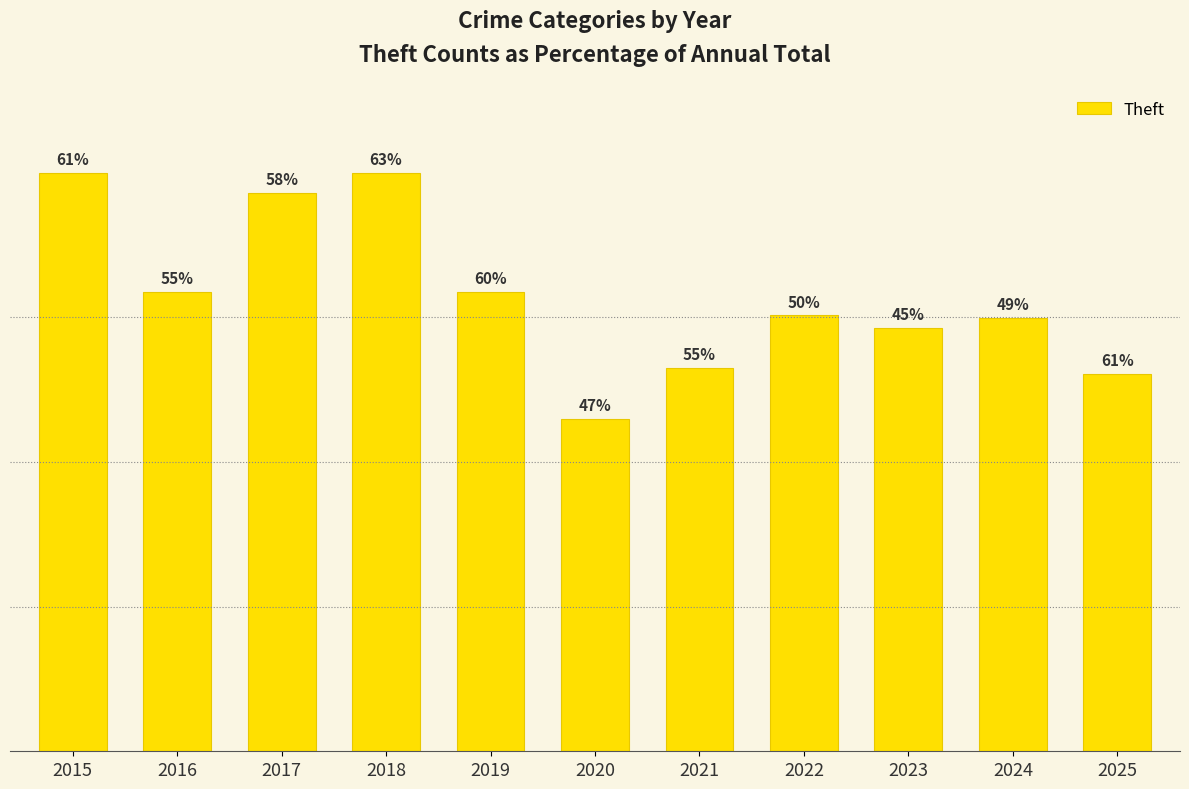

List the labels in order of value, largest first.

2015, 2018, 2017, 2016, 2019, 2022, 2024, 2023, 2021, 2025, 2020